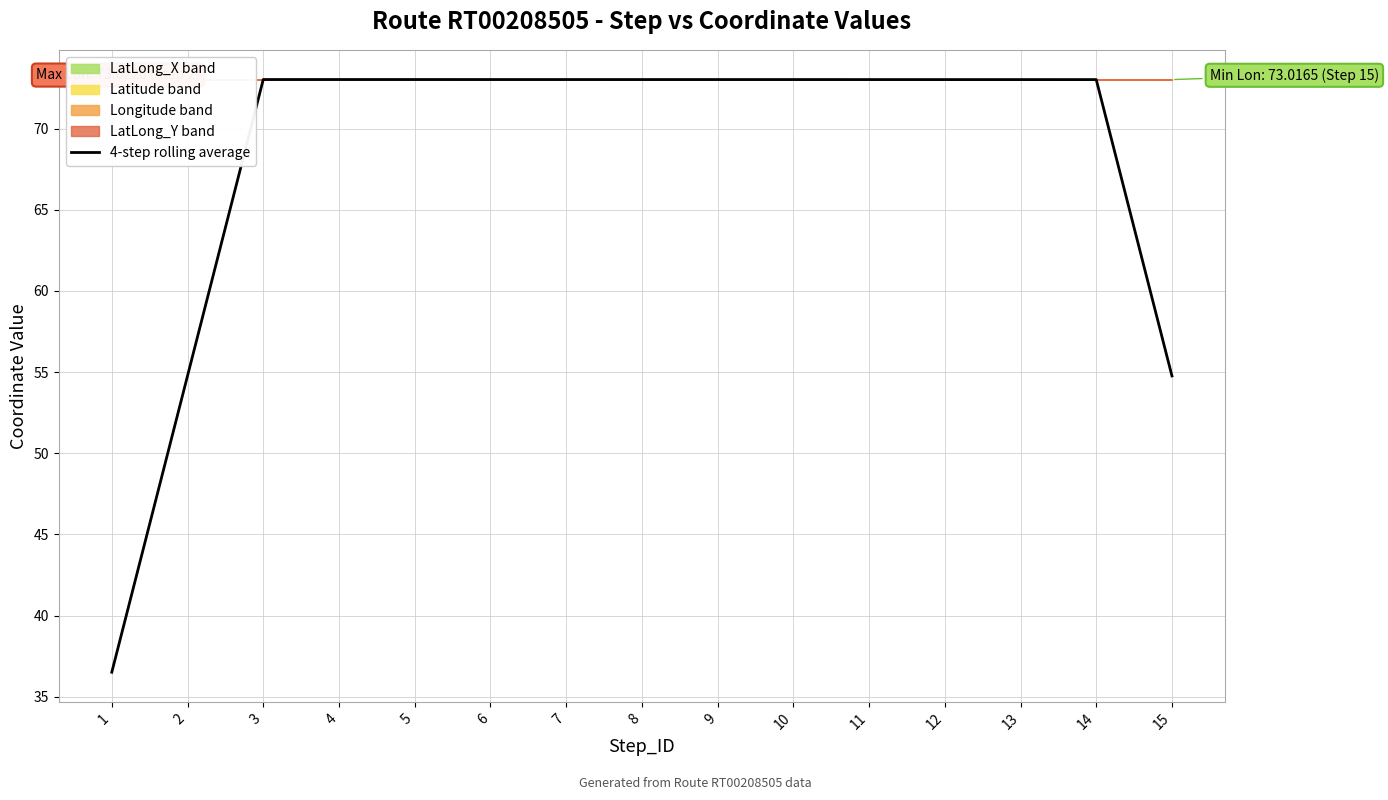

Reading left to right, transcribe all the data shown in this chart.

36.5	54.8	73.0	73.0	73.0	73.0	73.0	73.0	73.0	73.0	73.0	73.0	73.0	73.0	54.8